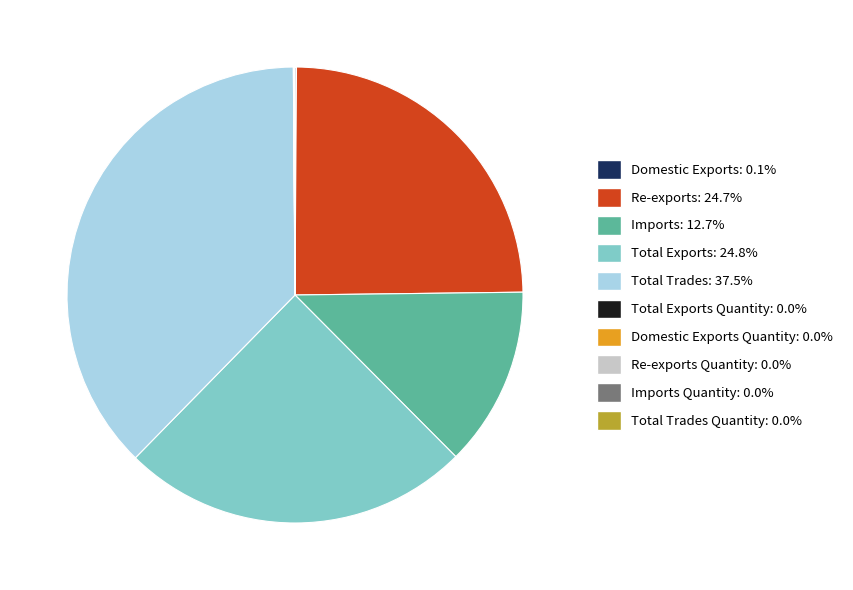

Is there any slice that represents more than half of the pie?

No